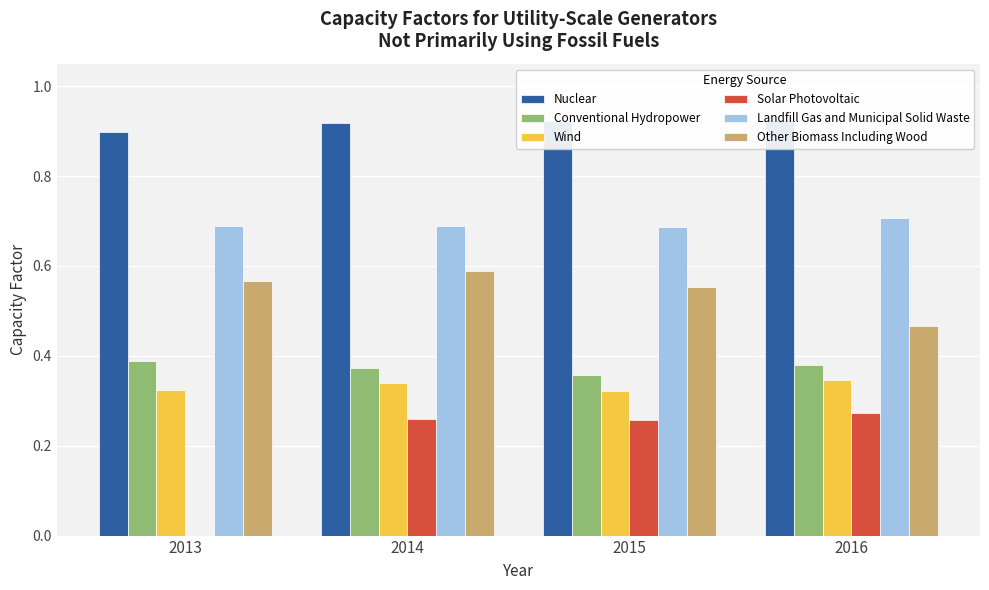

Reading left to right, what are all the values shown in this chart?

Nuclear: 0.9	0.9	0.9	0.9
Conventional Hydropower: 0.4	0.4	0.4	0.4
Wind: 0.3	0.3	0.3	0.3
Solar Photovoltaic: 0.0	0.3	0.3	0.3
Landfill Gas and Municipal Solid Waste: 0.7	0.7	0.7	0.7
Other Biomass Including Wood: 0.6	0.6	0.6	0.5